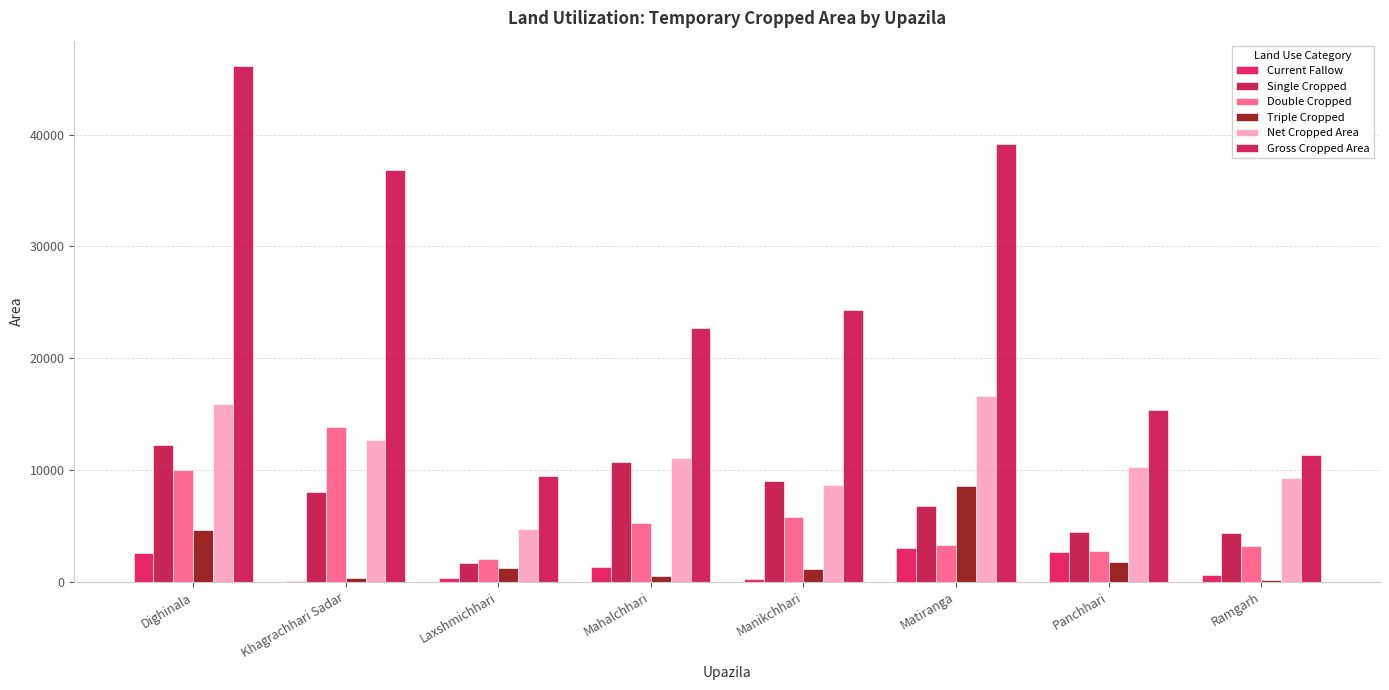

What is the average value of the Current Fallow series?

1344